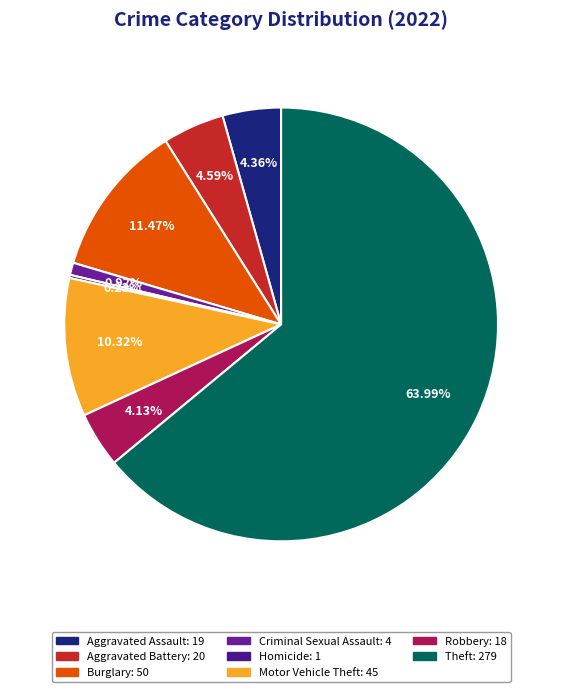

Is there a majority slice in this chart?

Yes